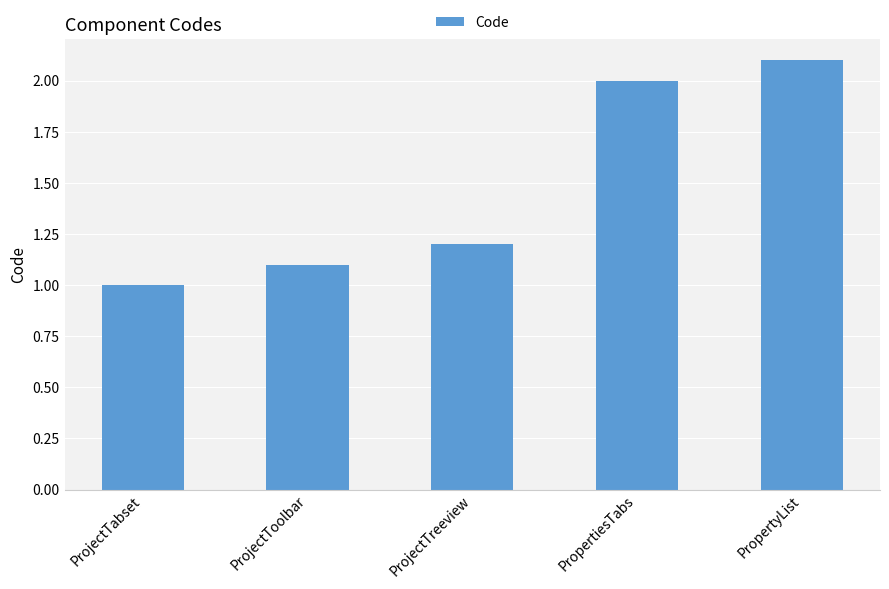

List the labels in order of value, smallest first.

ProjectTabset, ProjectToolbar, ProjectTreeview, PropertiesTabs, PropertyList